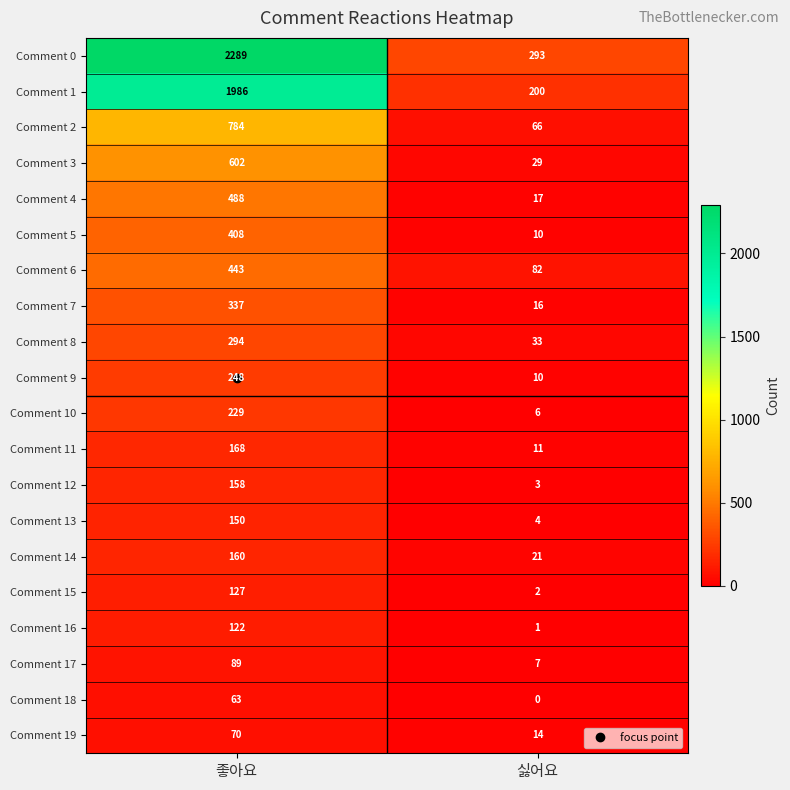

At how many categories does at least one series exceed 1377?

1